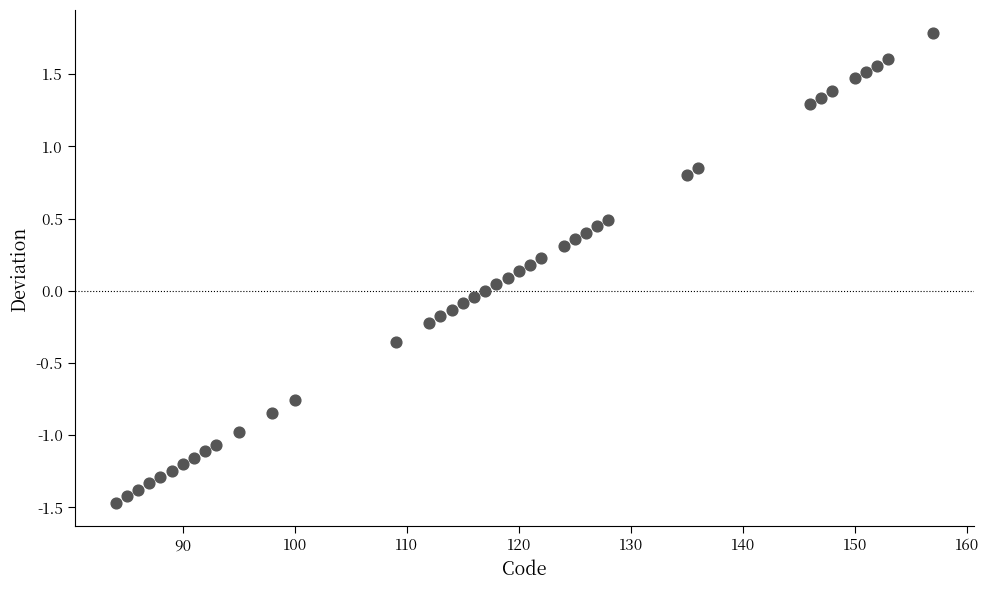

What is the range of Y values (max minus min)?

3.2